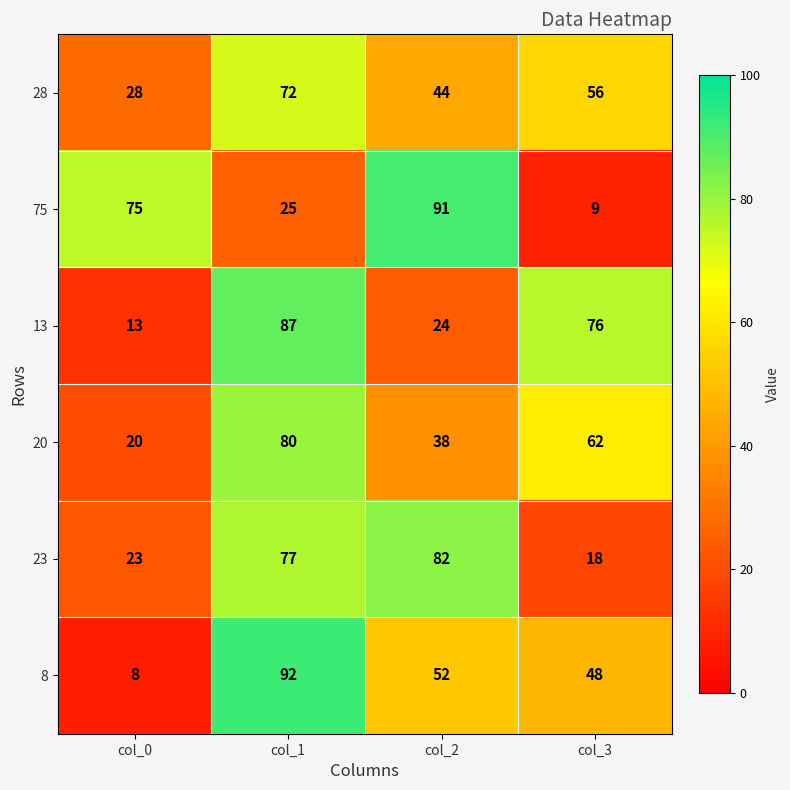

Which series has the widest spread of values?

8